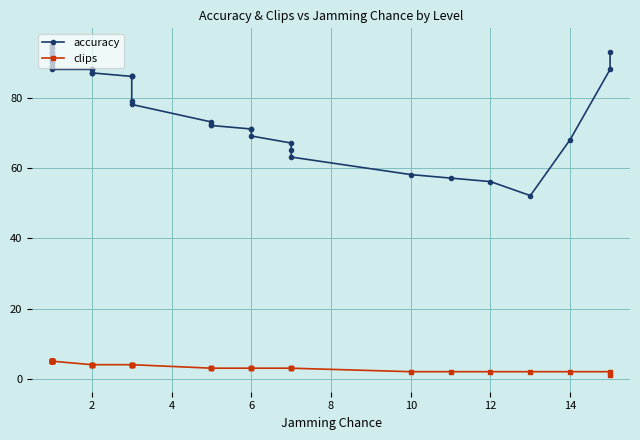

What is the value of the clips point at the 31st from the left?

5.0